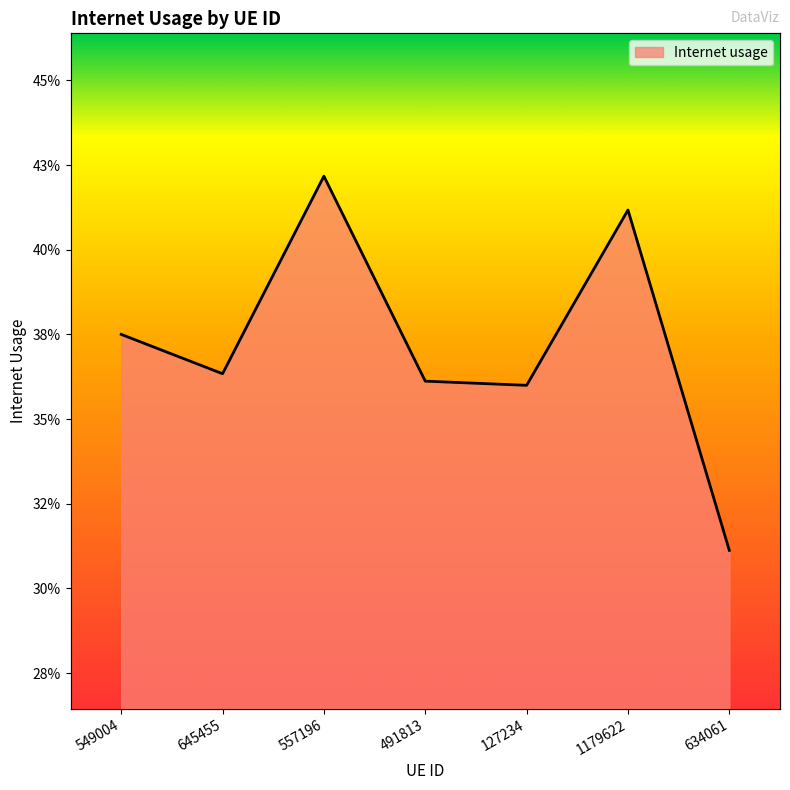

Is it true that the value at 557196 is 0.4?

True